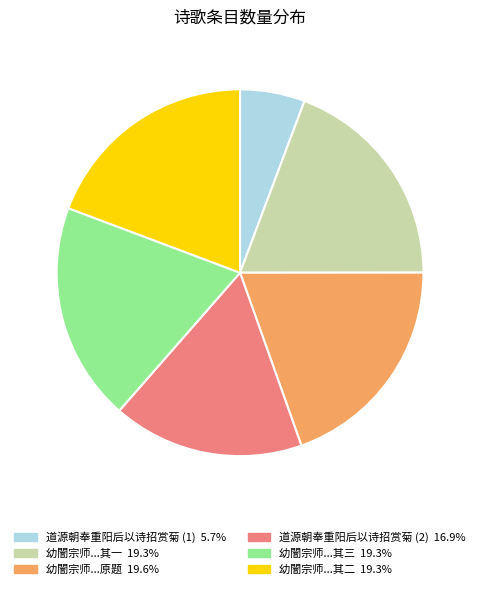

Is there a majority slice in this chart?

No